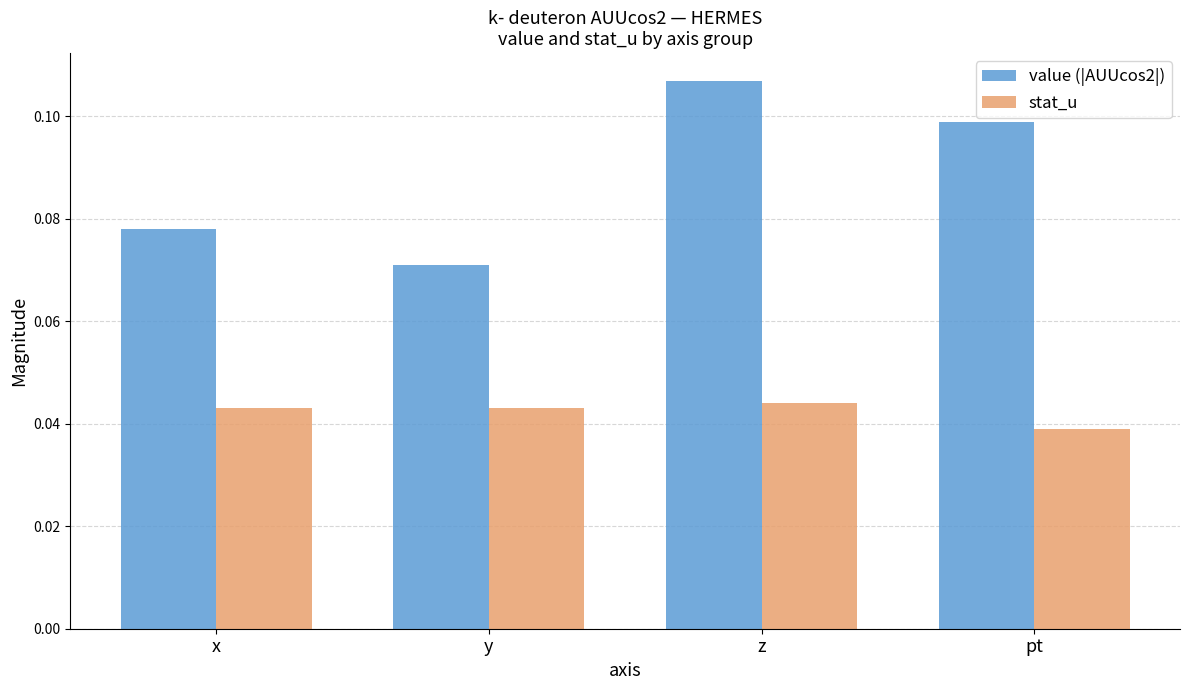

What is the label of the 3rd bar from the left?

z